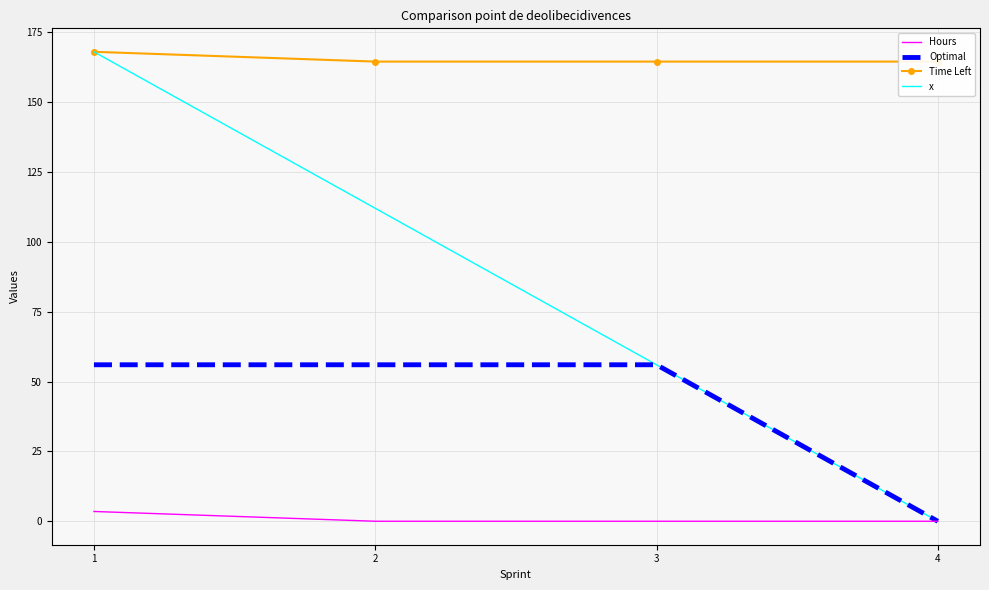

Rank the categories by Time Left value from highest to lowest.

1, 2, 3, 4